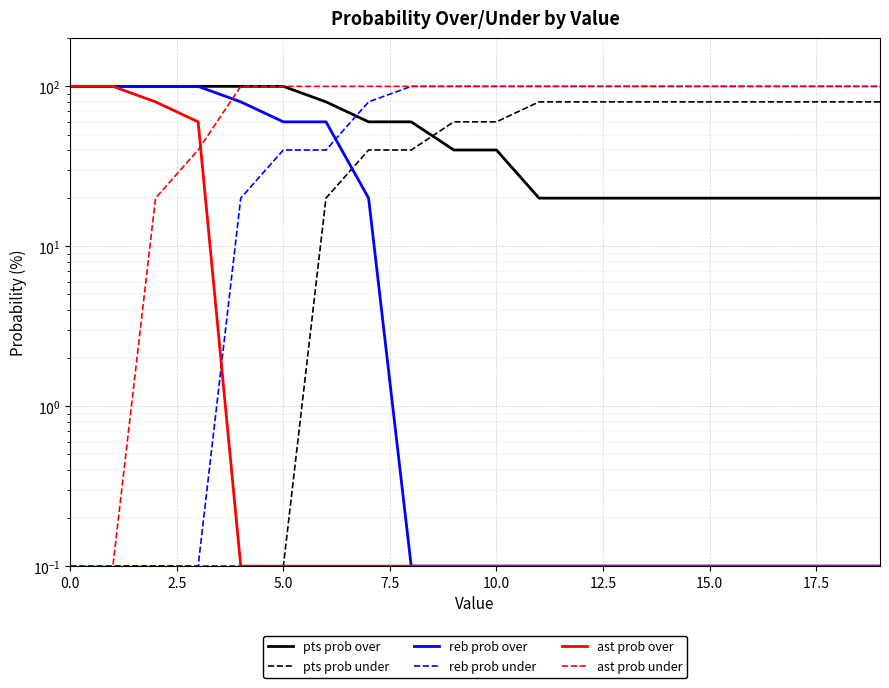

What is the maximum value shown in the chart?

100.0